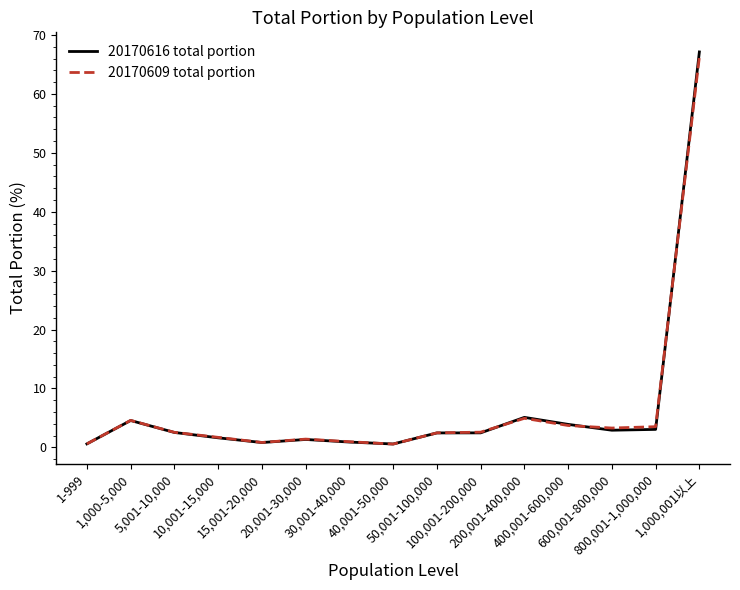

Is the value of 20170616 total portion at 600,001-800,000 greater than the value of 20170609 total portion at 20,001-30,000?

Yes